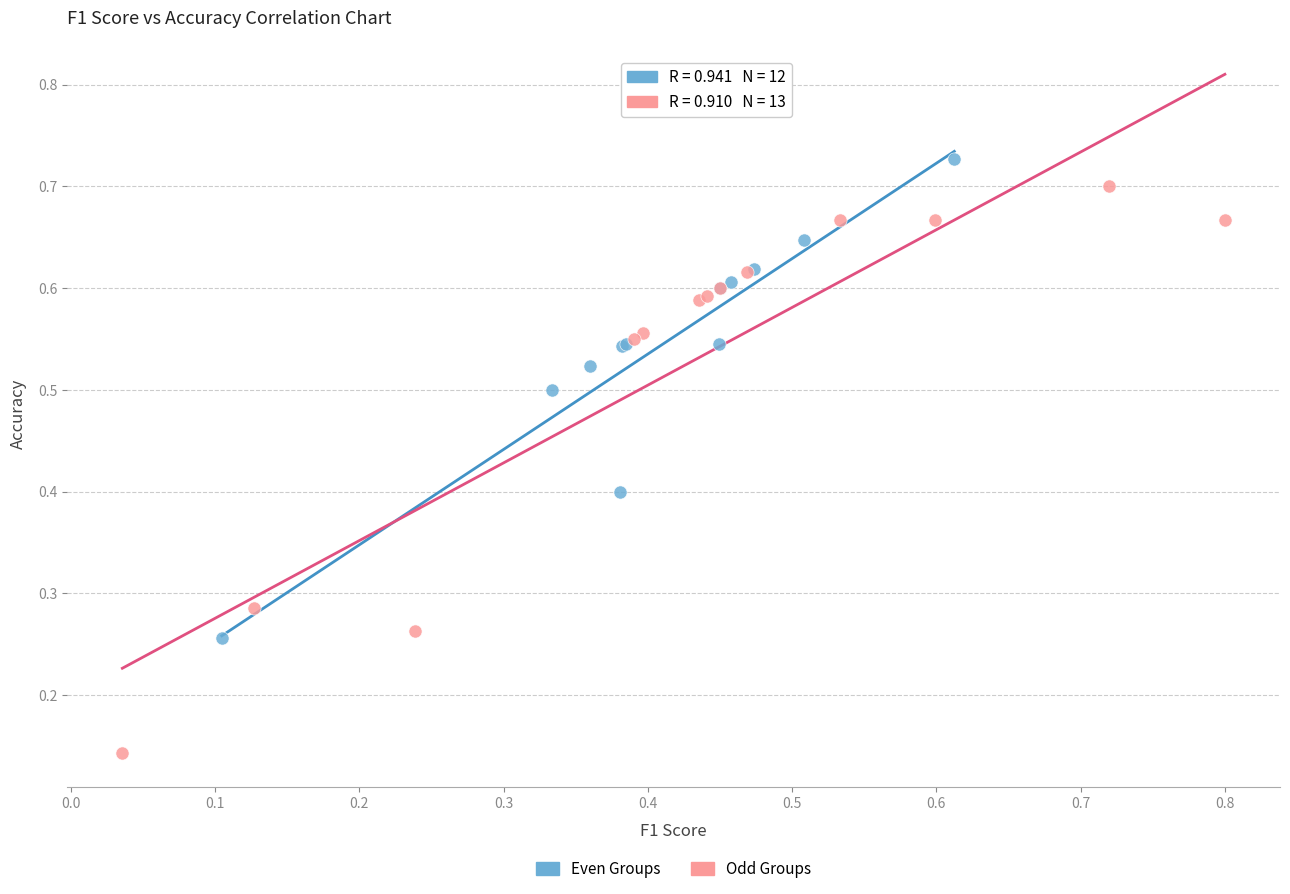

What are all the series names shown in the legend?

Even Groups, Odd Groups